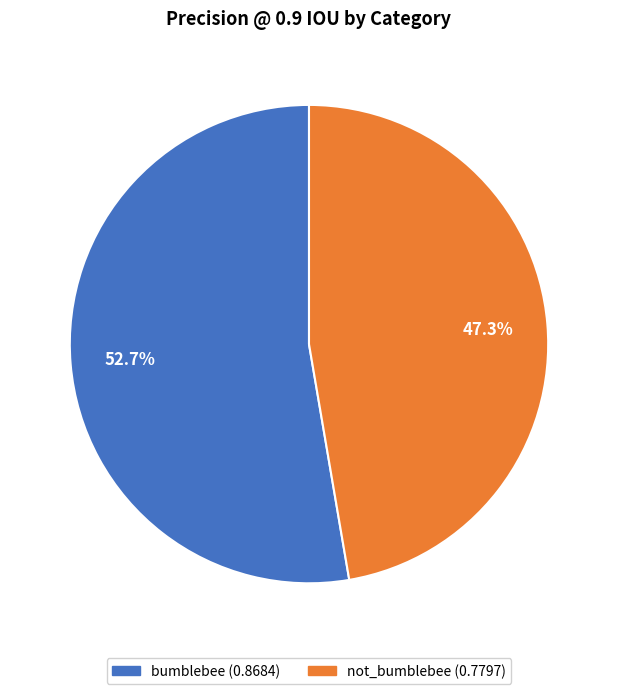

To the nearest percent, what is the average slice percentage?

50%